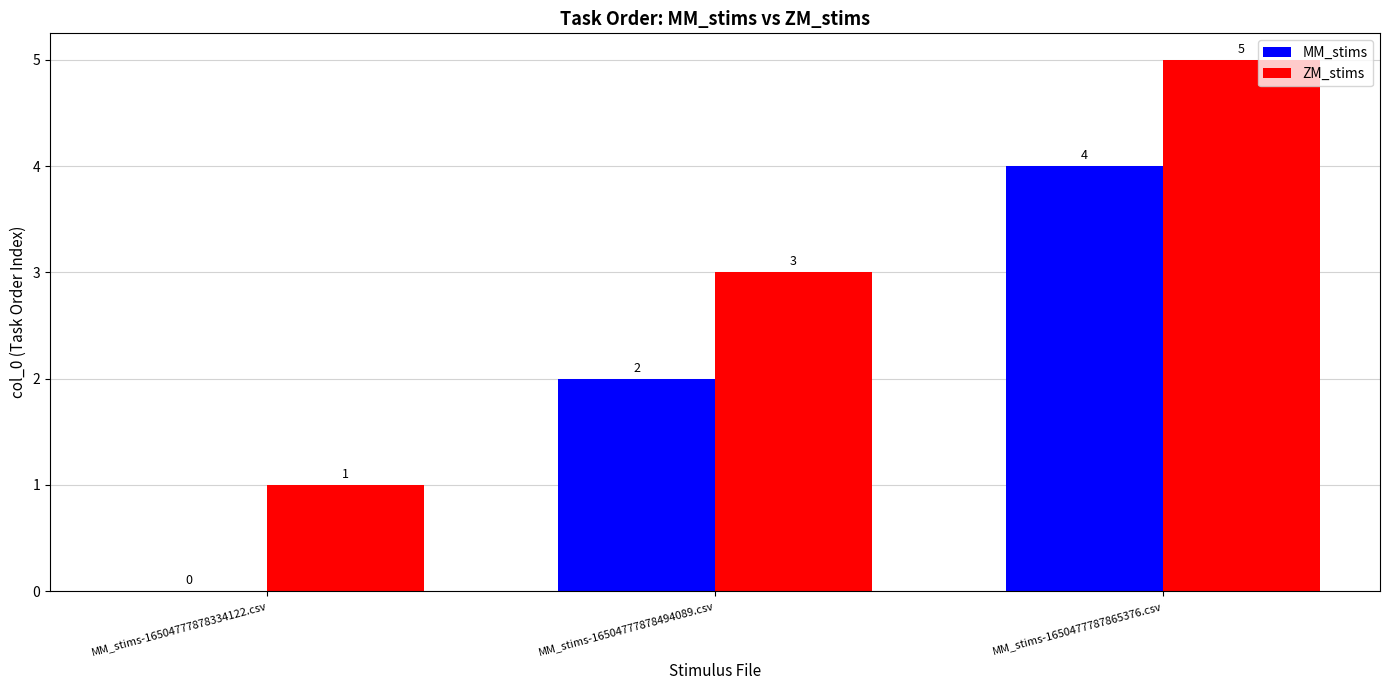

The value of ZM_stims at MM_stims-16504777878334122.csv is 1. True or false?

True